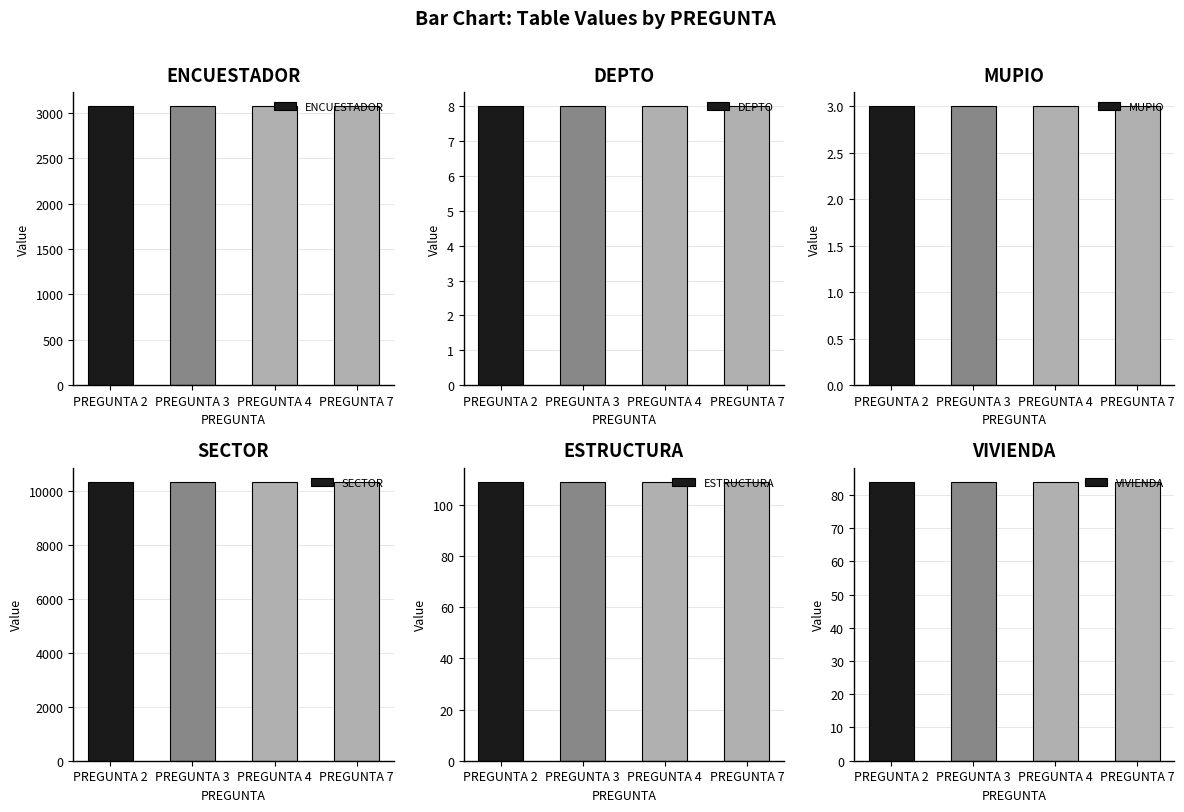

What is the value of the SECTOR bar at the 1st from the left?

10361